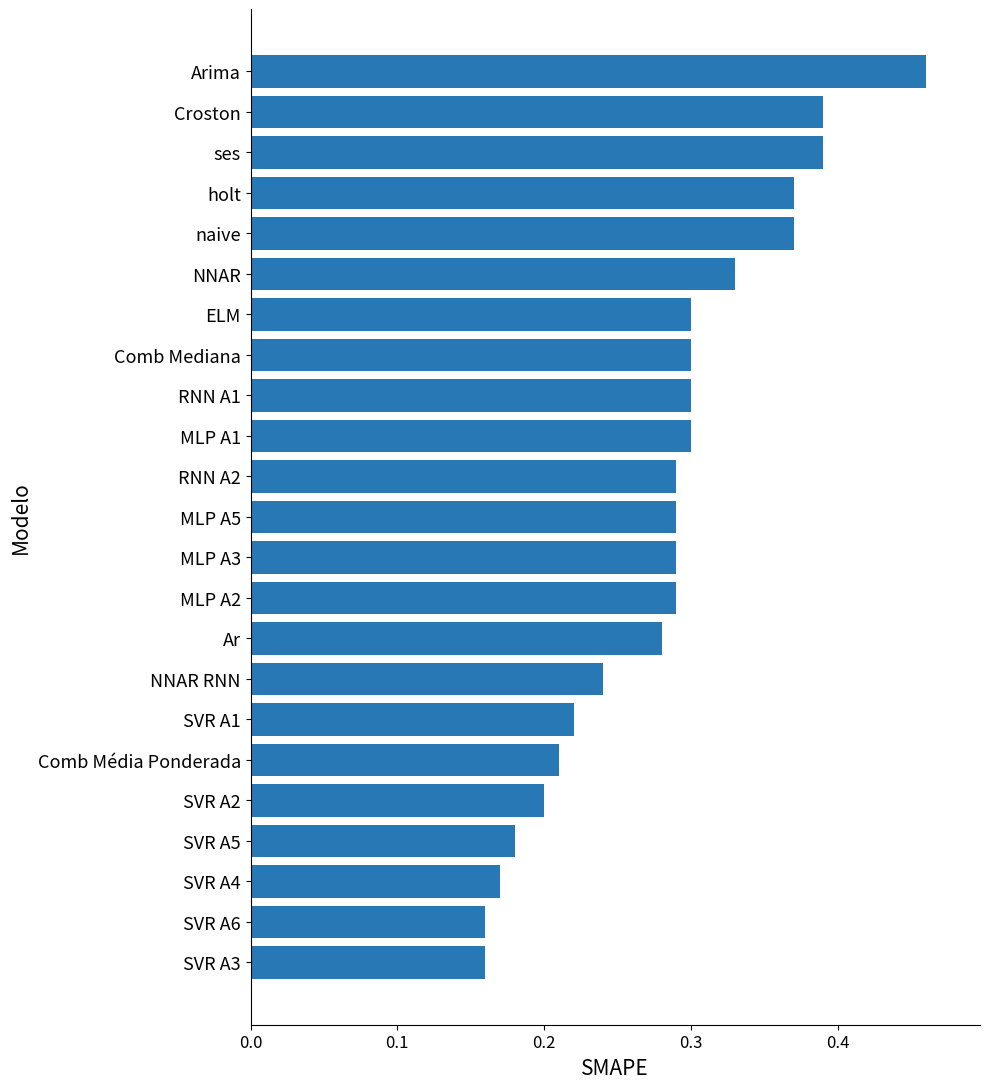

What is the sum of the values at SVR A5 and naive?

0.6